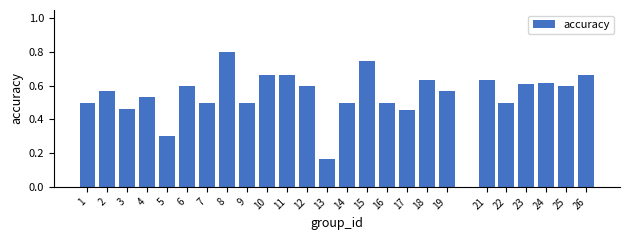

How many values are between 0 and 1?

25